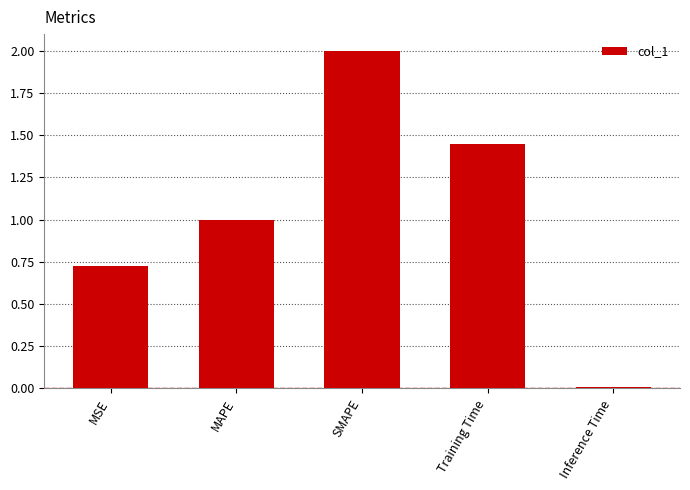

What is the label of the 1st bar from the left?

MSE